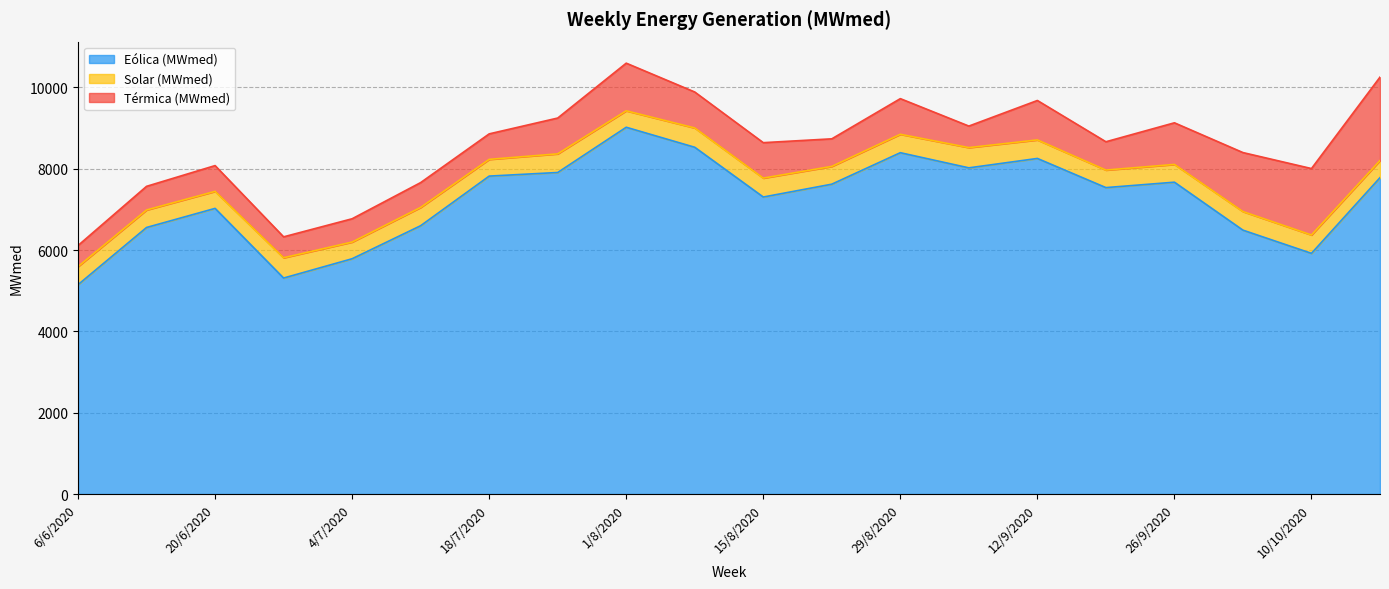

Reading left to right, extract all data points from this chart.

Eólica (MWmed): 6/6/2020=5147.2	13/6/2020=6553.8	20/6/2020=7023.4	27/6/2020=5310.6	4/7/2020=5785.2	11/7/2020=6597.4	18/7/2020=7817.1	25/7/2020=7905.9	1/8/2020=9018.2	8/8/2020=8525.9	15/8/2020=7302.8	22/8/2020=7618.6	29/8/2020=8392.4	5/9/2020=8020.0	12/9/2020=8251.4	19/9/2020=7534.4	26/9/2020=7667.5	3/10/2020=6488.1	10/10/2020=5917.8	17/10/2020=7779.0
Solar (MWmed): 6/6/2020=444.8	13/6/2020=430.3	20/6/2020=418.4	27/6/2020=498.5	4/7/2020=410.4	11/7/2020=449.8	18/7/2020=411.4	25/7/2020=458.4	1/8/2020=404.5	8/8/2020=474.9	15/8/2020=465.2	22/8/2020=437.0	29/8/2020=452.9	5/9/2020=497.9	12/9/2020=455.6	19/9/2020=431.3	26/9/2020=436.9	3/10/2020=457.1	10/10/2020=451.6	17/10/2020=420.8
Térmica (MWmed): 6/6/2020=518.5	13/6/2020=581.6	20/6/2020=633.8	27/6/2020=514.9	4/7/2020=573.0	11/7/2020=610.7	18/7/2020=627.0	25/7/2020=880.5	1/8/2020=1171.5	8/8/2020=884.1	15/8/2020=871.4	22/8/2020=678.1	29/8/2020=876.4	5/9/2020=529.3	12/9/2020=969.5	19/9/2020=696.0	26/9/2020=1023.3	3/10/2020=1450.5	10/10/2020=1633.3	17/10/2020=2051.4